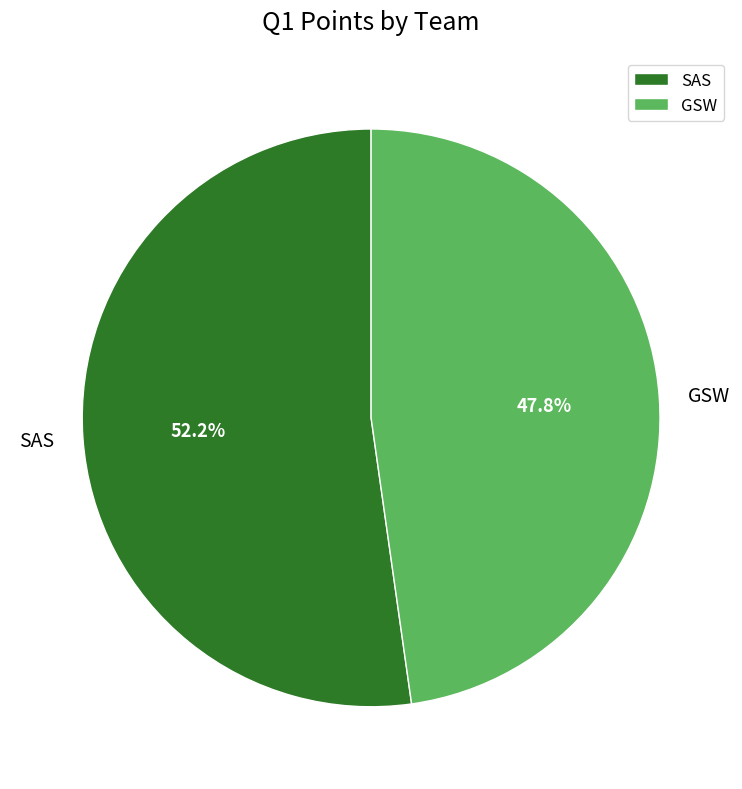

Count the number of slices in the pie.

2